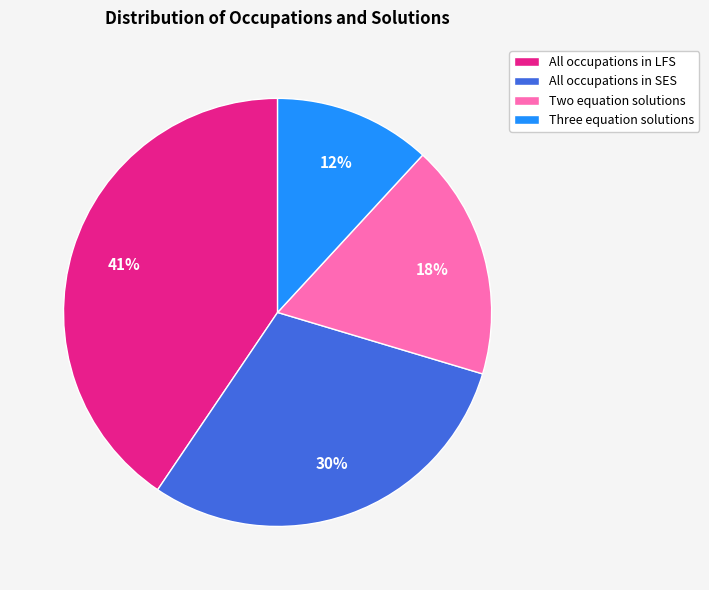

What is the ratio of the value at All occupations in LFS to the value at Two equation solutions?

2.3